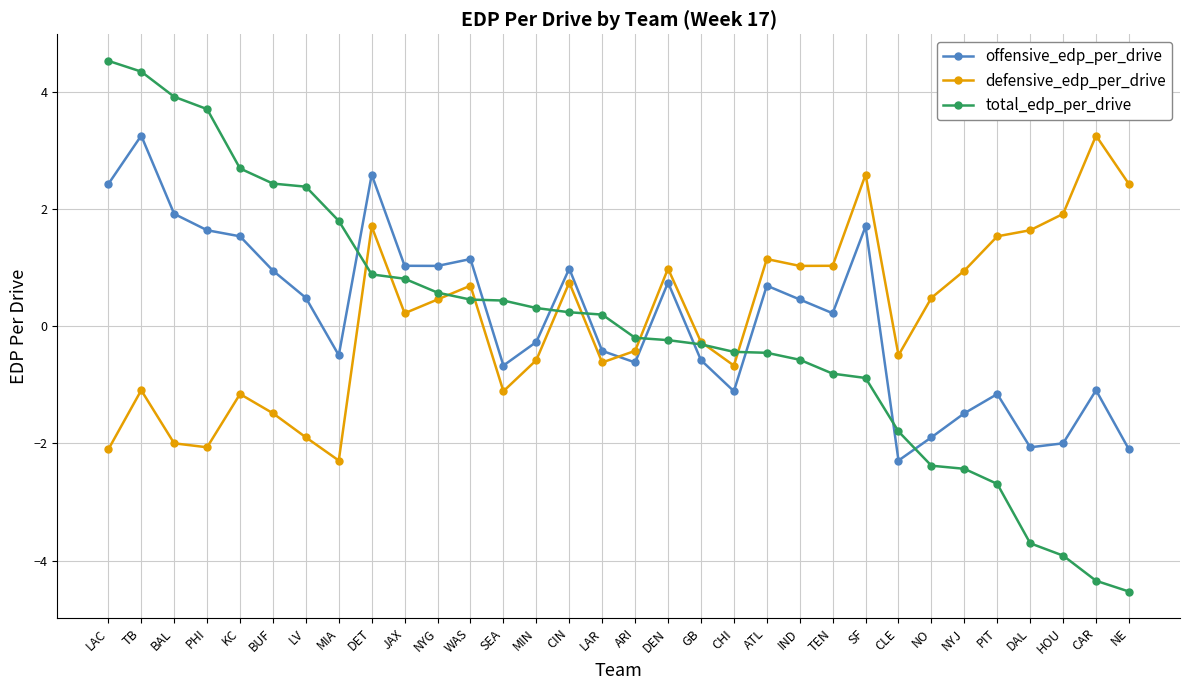

What is the difference between the highest and lowest values at ARI?

0.4